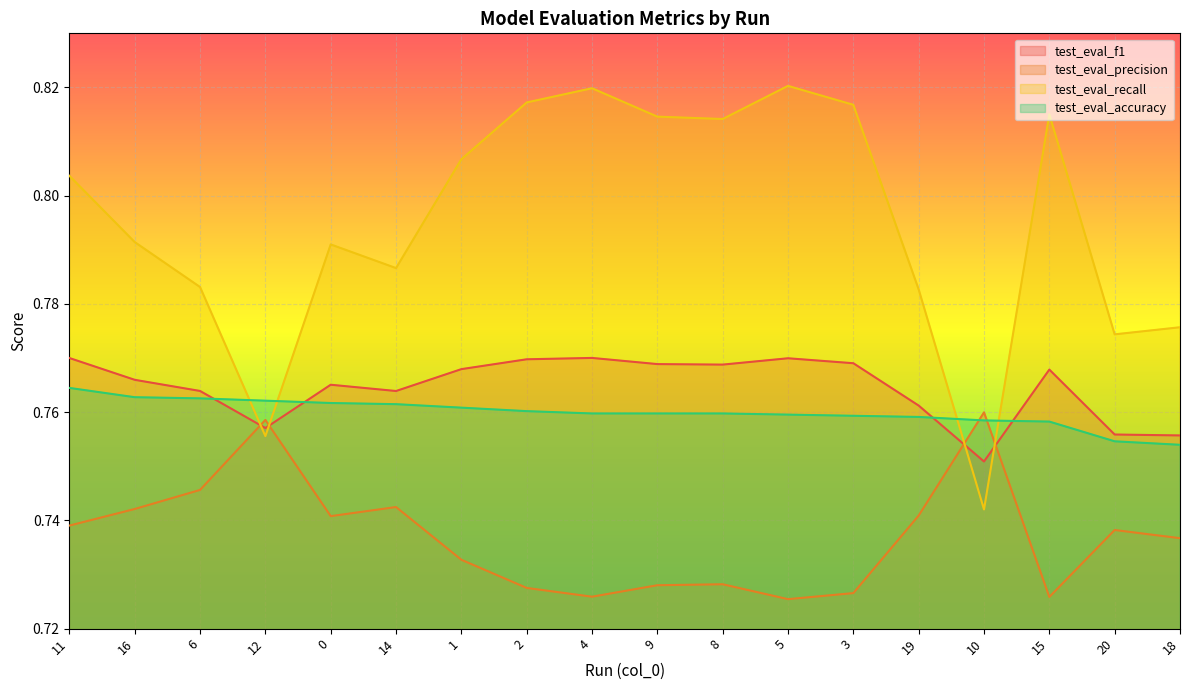

Count the test_eval_precision values in the range 0 to 1.

18